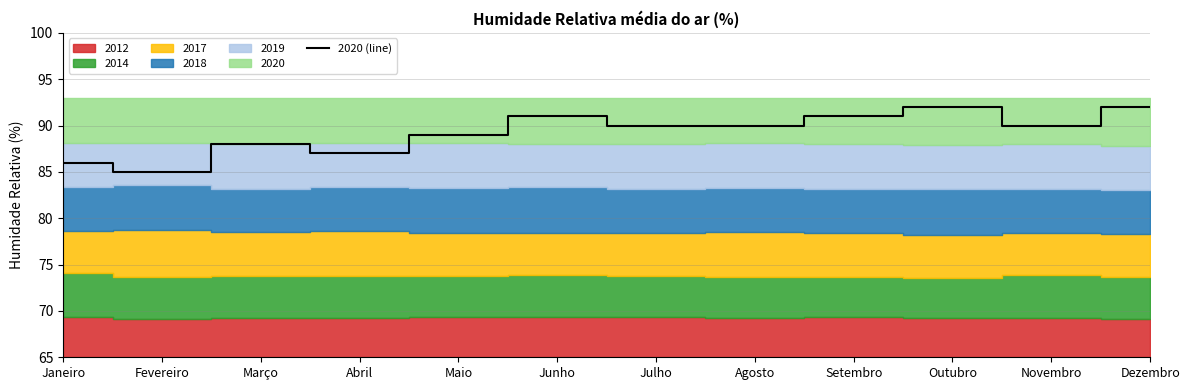

Does the chart have visible grid lines?

Yes